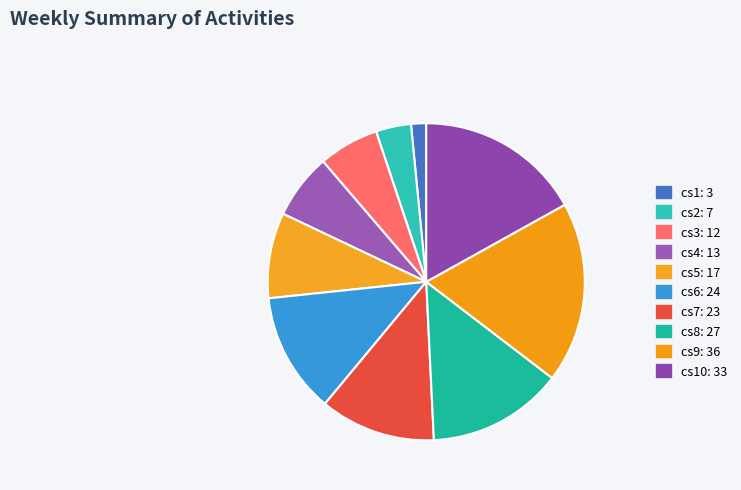

How many segments does this pie chart have?

10